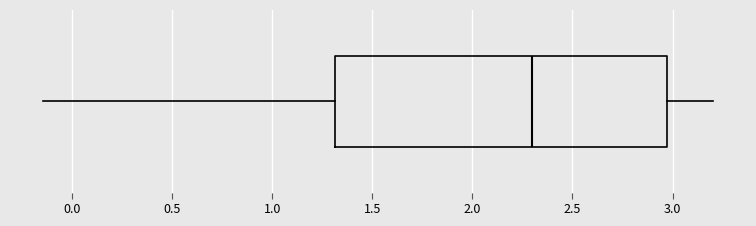

Transcribe this box plot: give where the median line is, the range the box spans, and where the two whiskers end, as read against the x-axis. The values are not printed on the chart, so give them approximately, as read against the axis.

median 2.30, box 1.30 to 2.95, whiskers -0.15 to 3.20